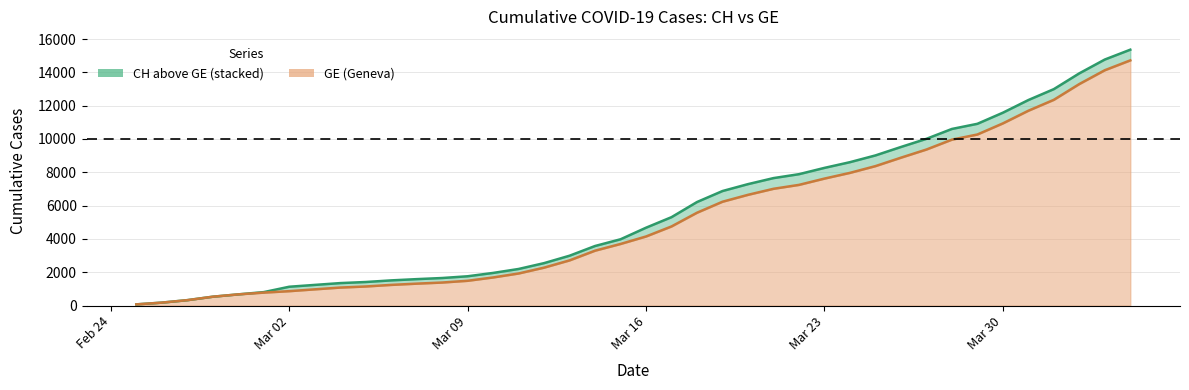

True or false: GE and CH cross at least once.

False